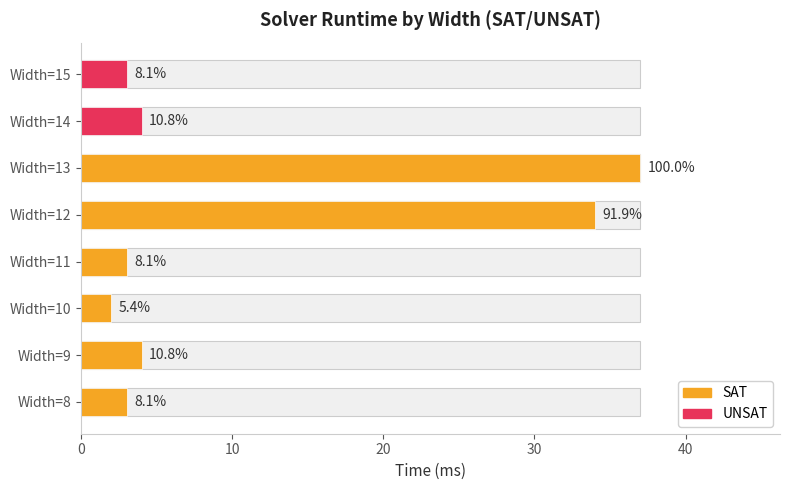

The UNSAT series shows 0 at Width=12. True or false?

True